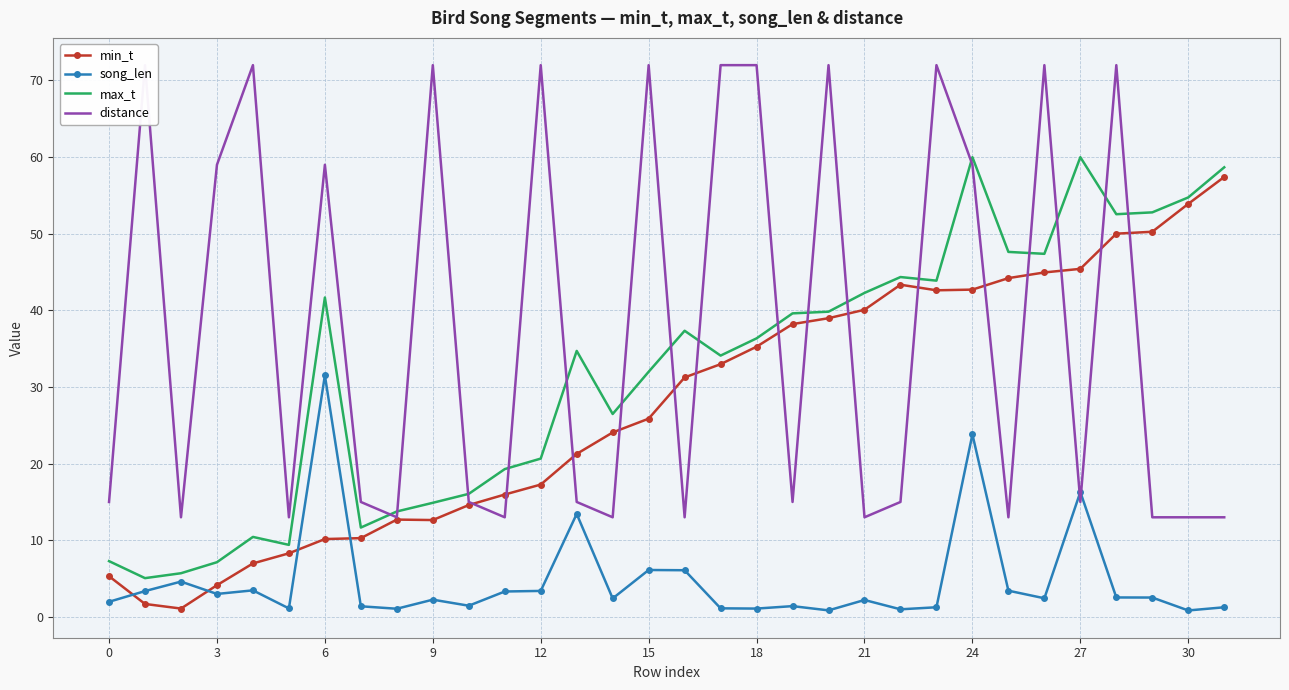

Which series has the largest range (max minus min)?

distance